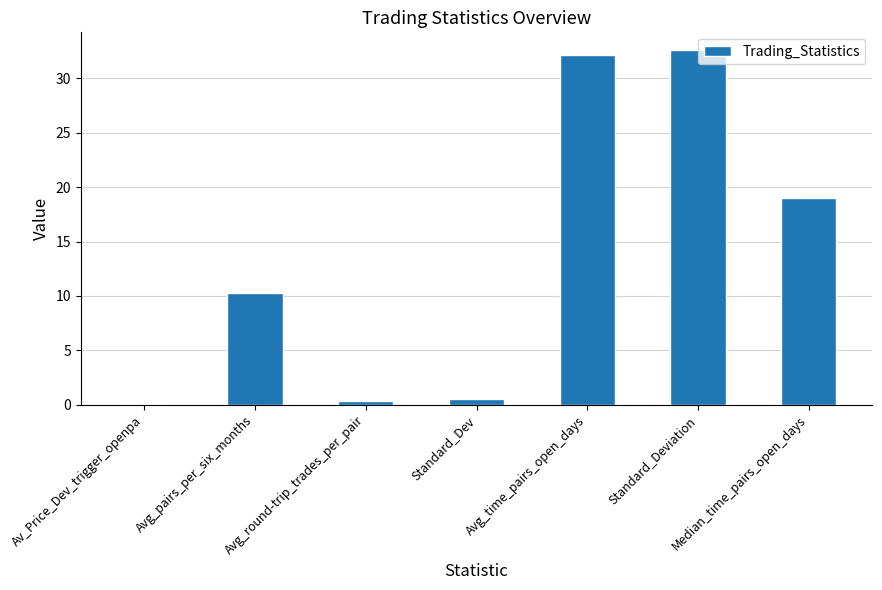

The value at Median_time_pairs_open_days is 31.2. True or false?

False